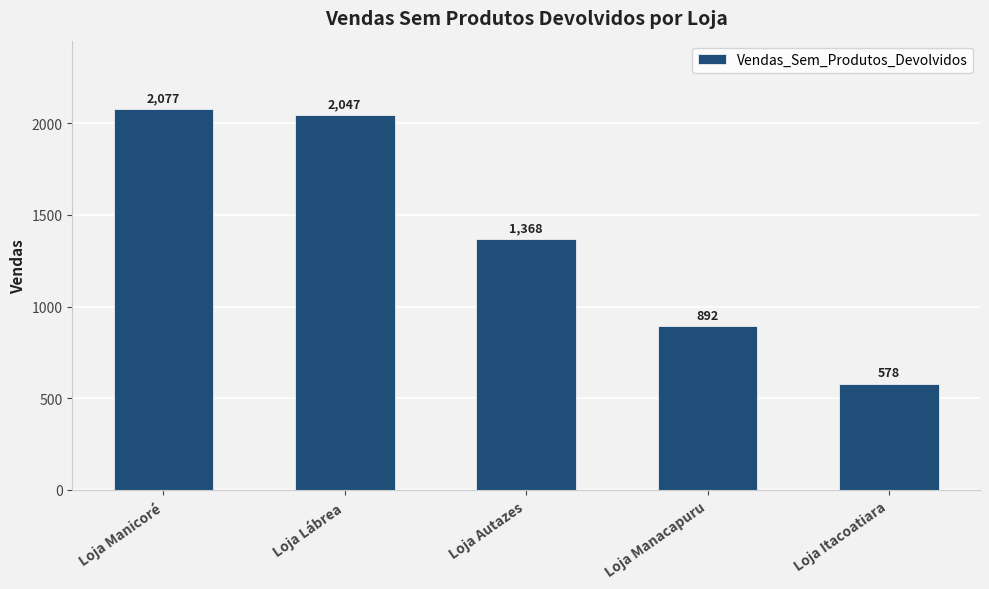

Is it true that the value at Loja Manicoré is 3563?

False